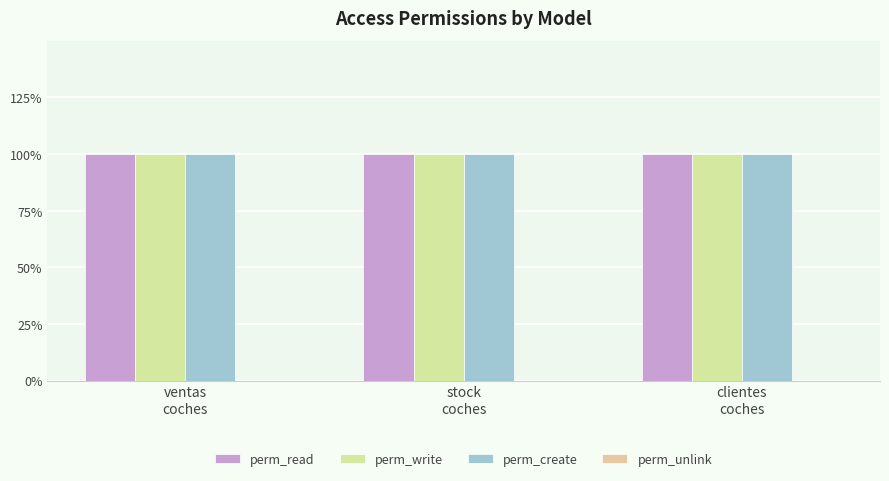

Rank the series at stock
coches from highest to lowest value.

perm_read, perm_write, perm_create, perm_unlink